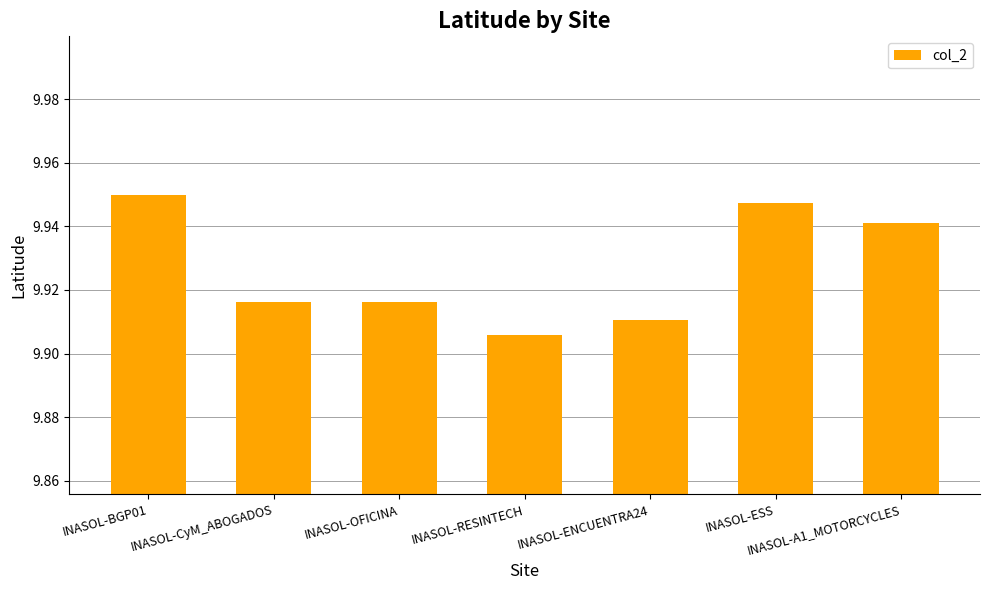

What is the label of the 7th bar from the right?

INASOL-BGP01